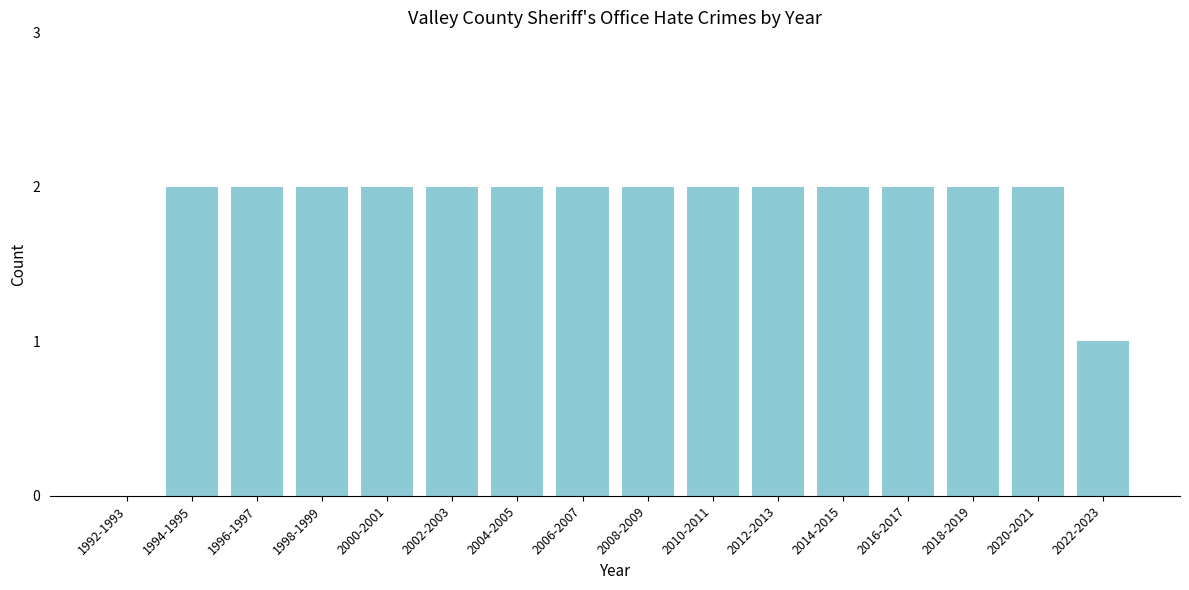

Reading left to right, extract all data points from this chart.

1992-1993=0	1994-1995=2	1996-1997=2	1998-1999=2	2000-2001=2	2002-2003=2	2004-2005=2	2006-2007=2	2008-2009=2	2010-2011=2	2012-2013=2	2014-2015=2	2016-2017=2	2018-2019=2	2020-2021=2	2022-2023=1